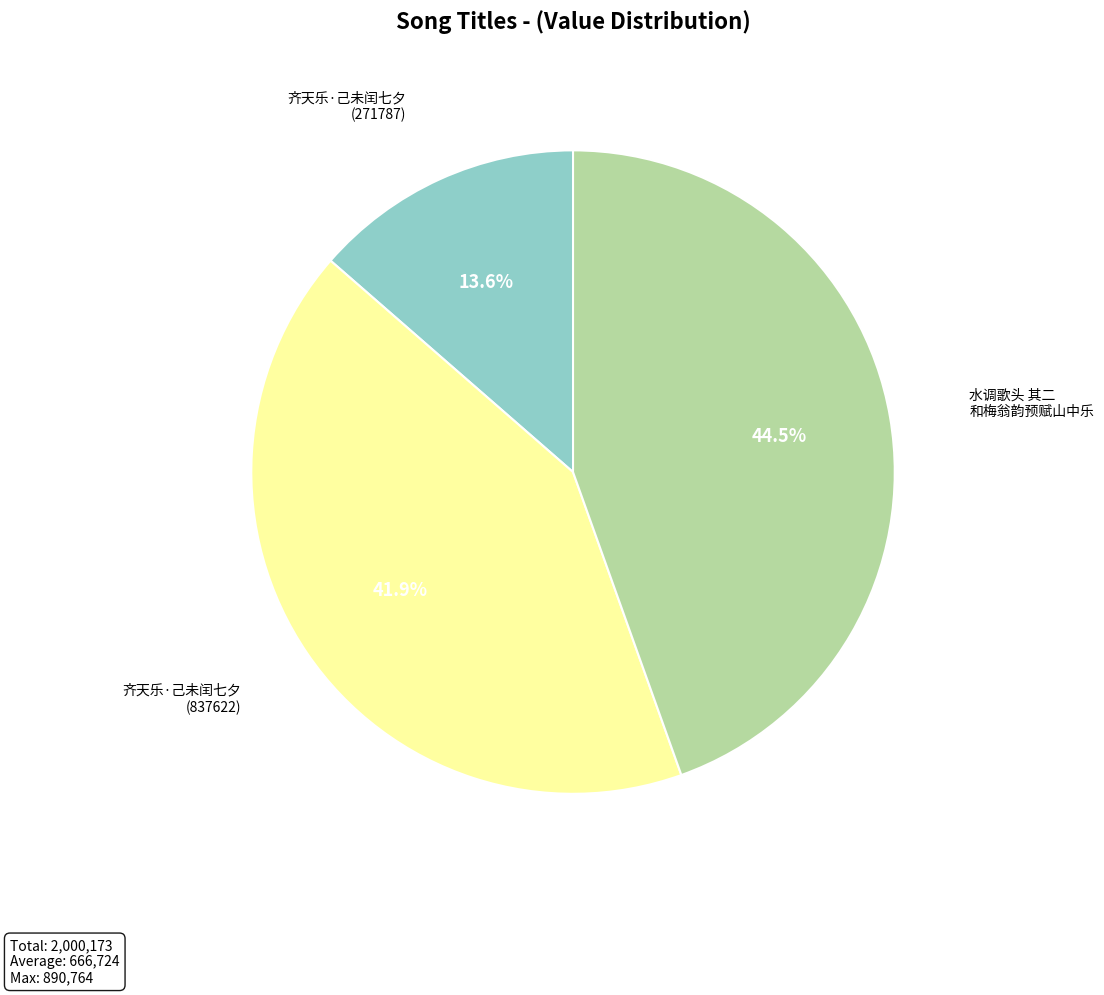

Does any single category account for the majority?

No